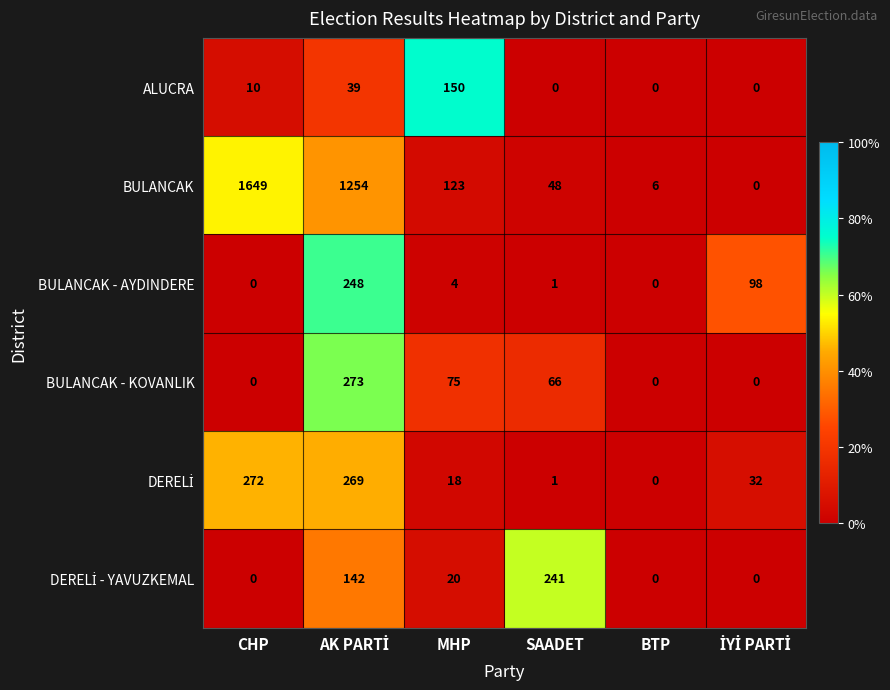

The value of BULANCAK at BTP is 4. True or false?

False